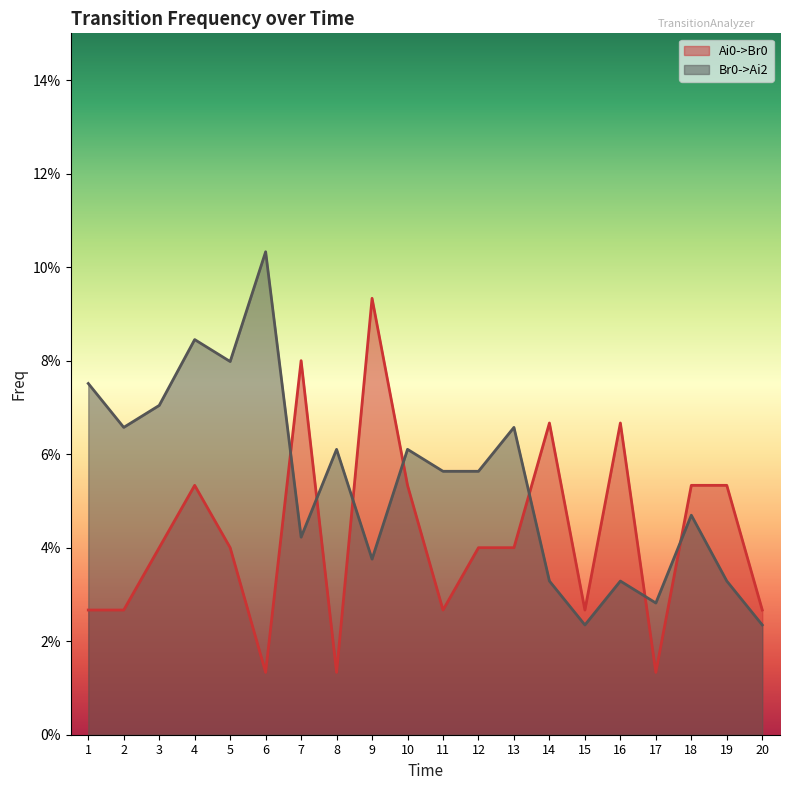

The value of Br0->Ai2 at 5 is 0.1. True or false?

True